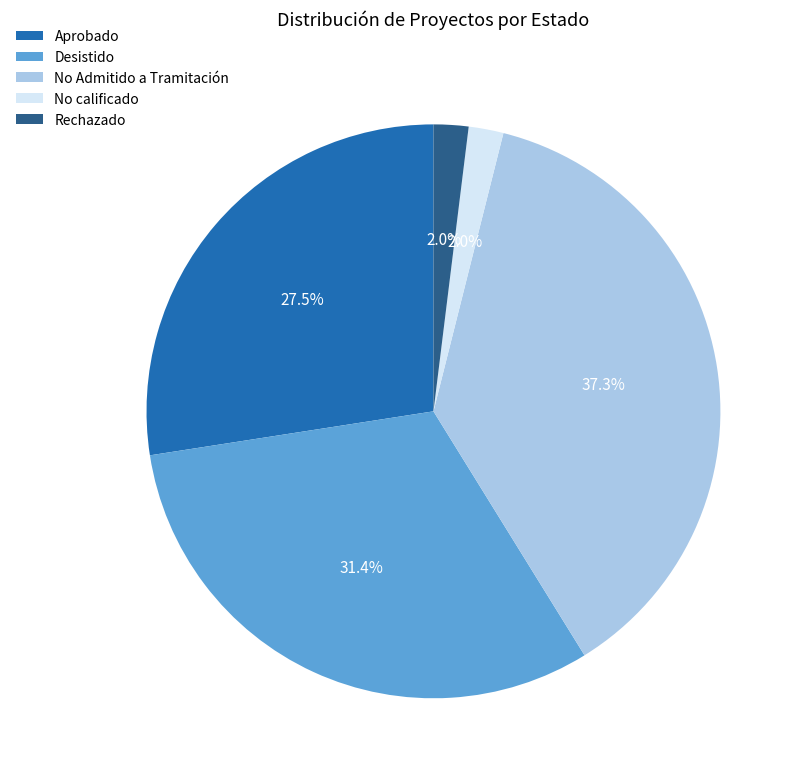

Is the sum of Desistido and No Admitido a Tramitación greater than half?

Yes